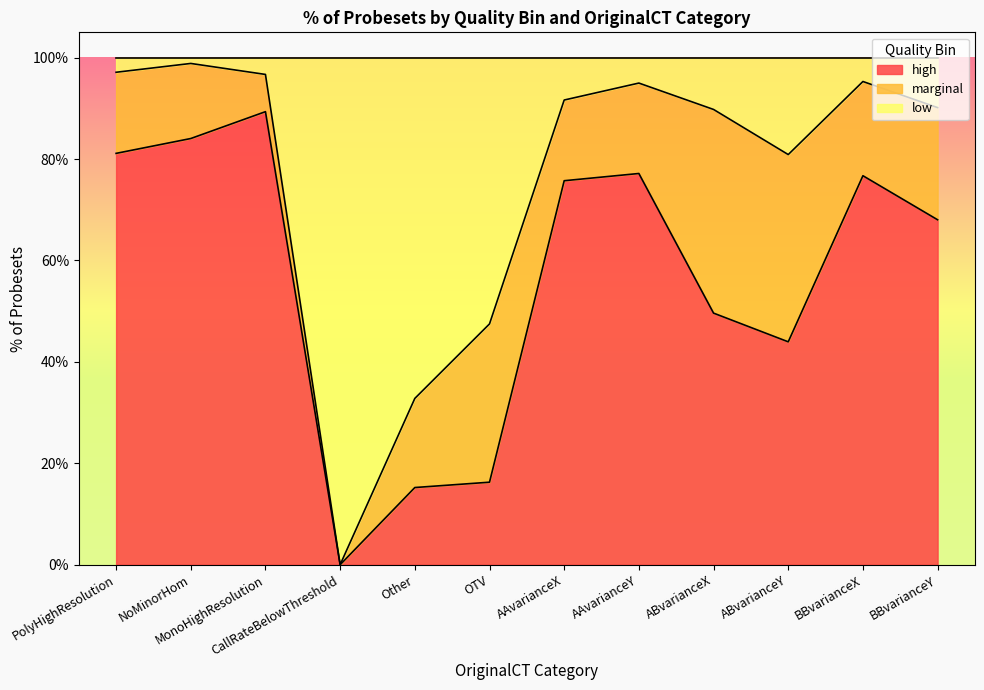

The low series shows 0.6 at Other. True or false?

False